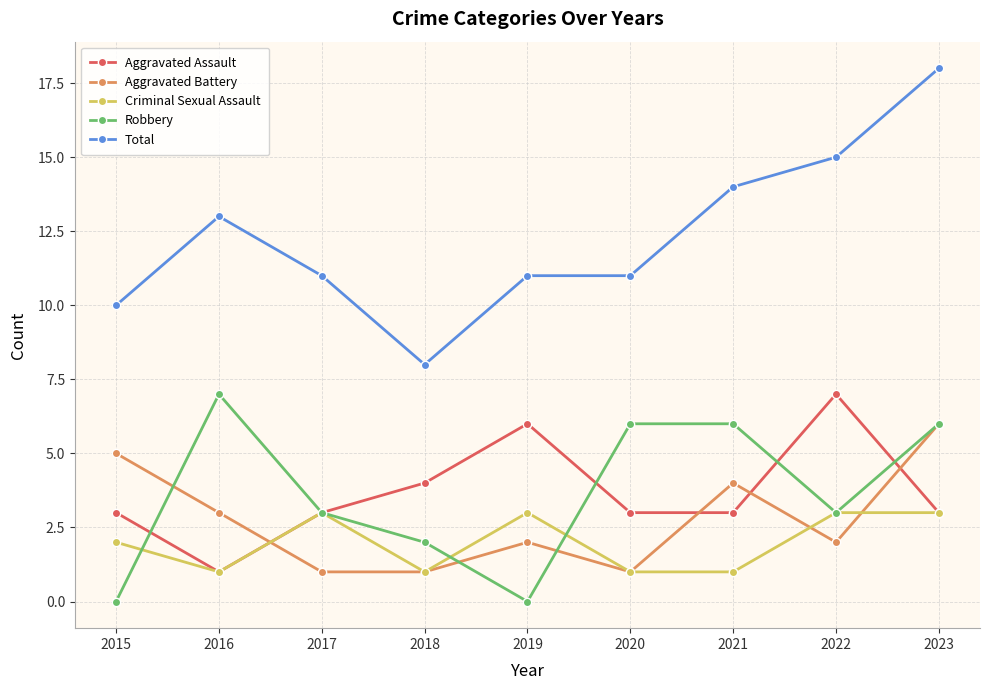

At which category does Aggravated Assault reach its first local valley?

2016